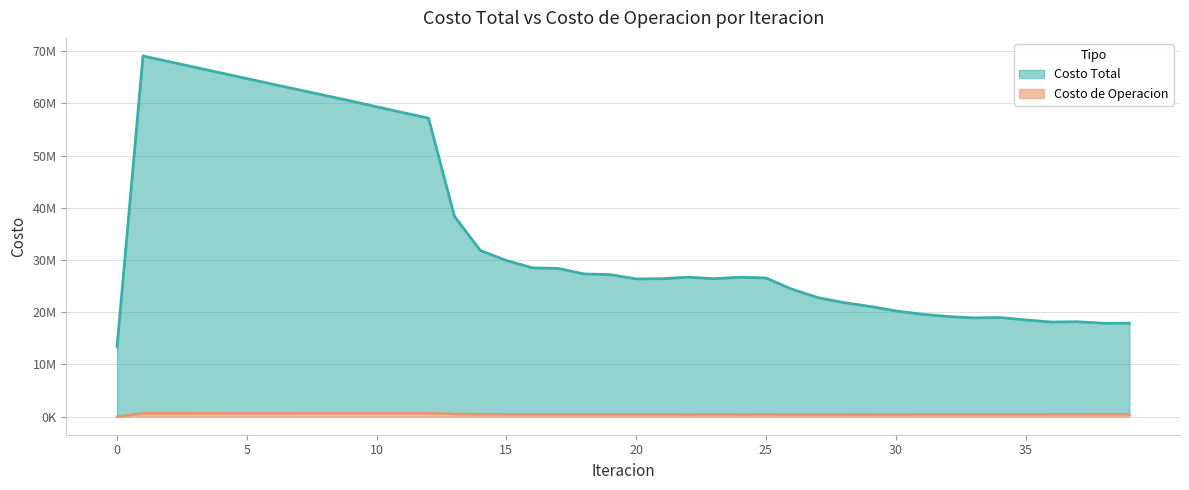

At which label does Costo Total first exceed 26708964?

1